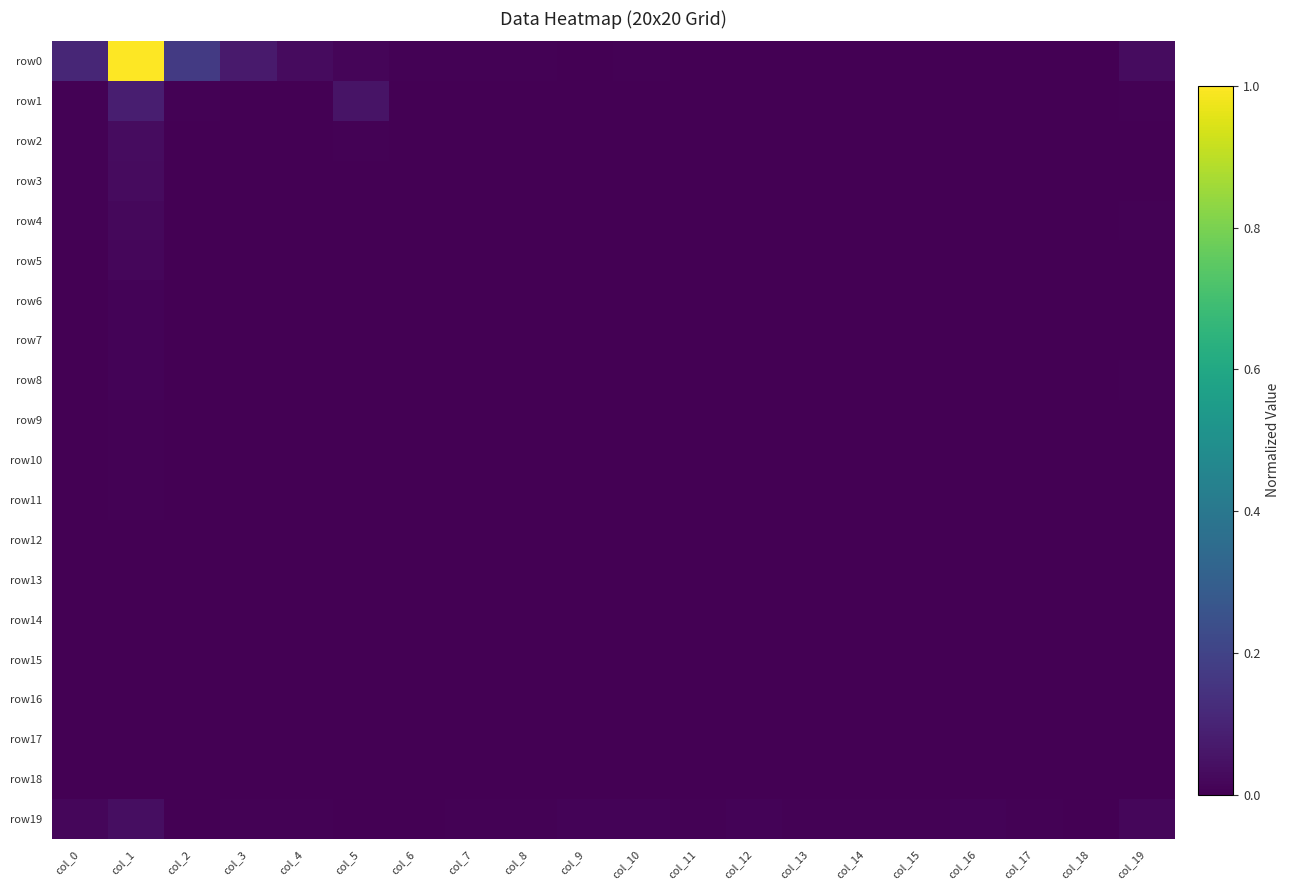

Which has a higher value, col_12 or col_2?

col_2